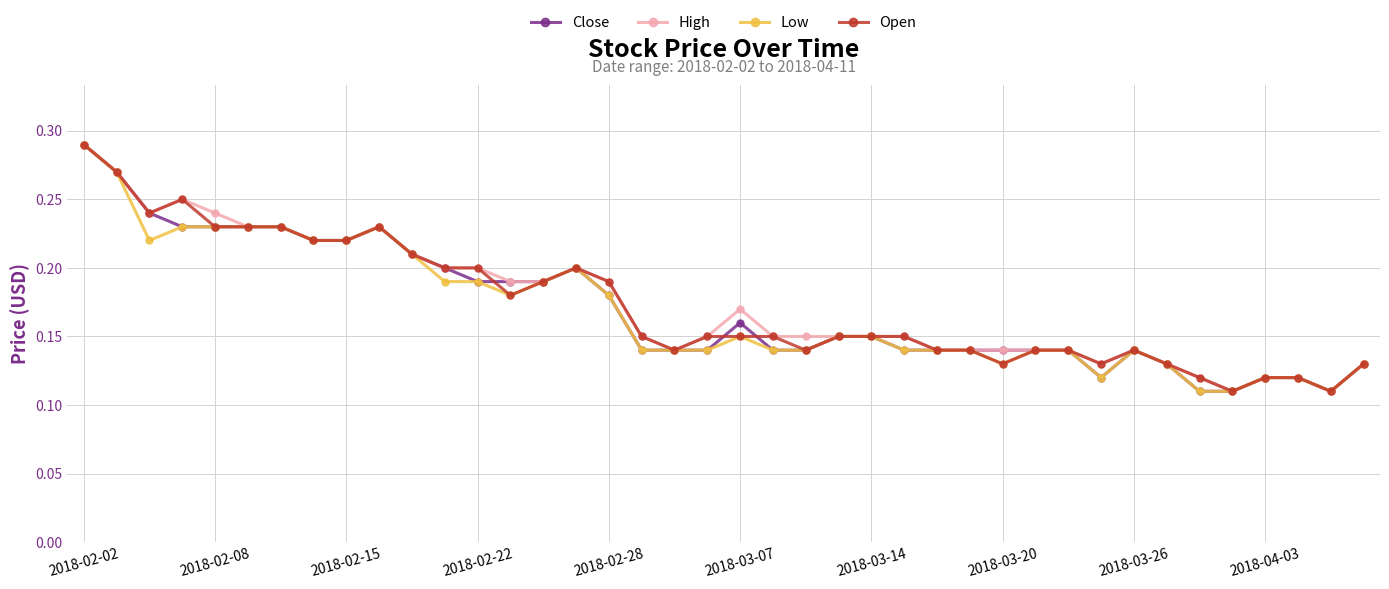

At how many categories does at least one series exceed 0?

40